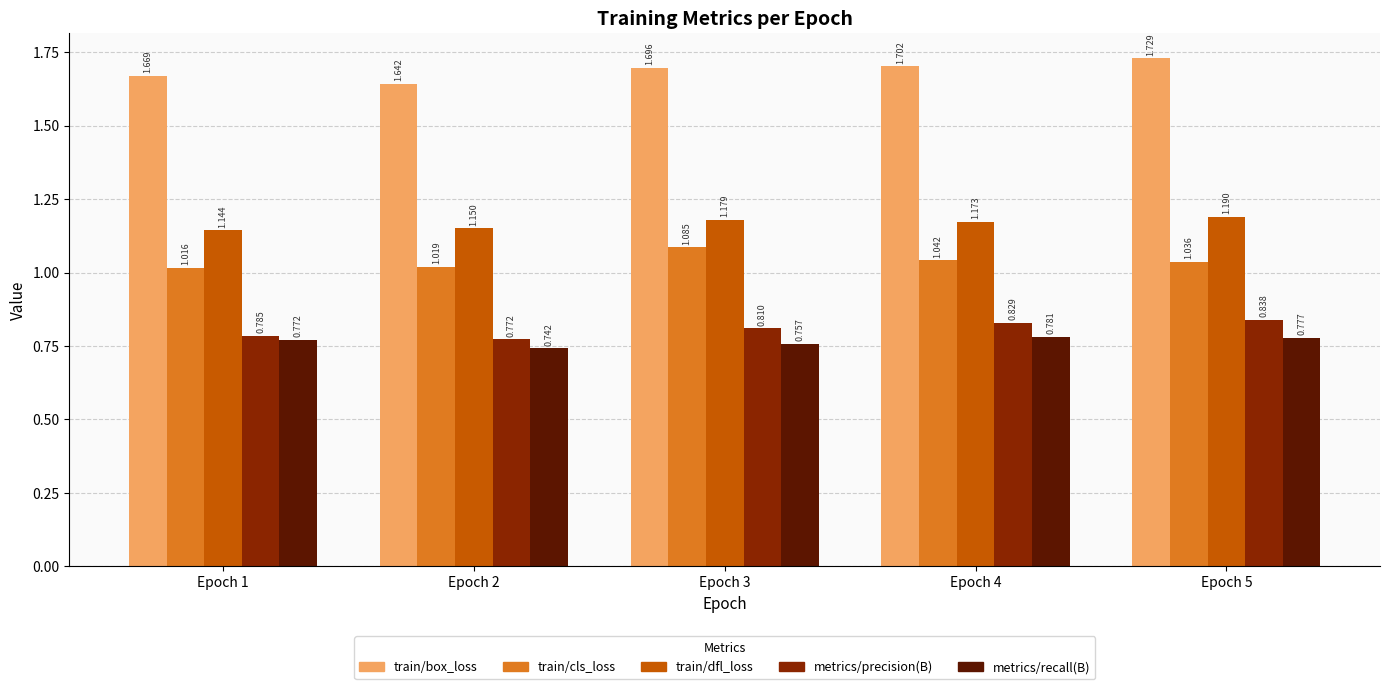

What is the difference between the maximum and second lowest values in the metrics/precision(B) series?

0.1